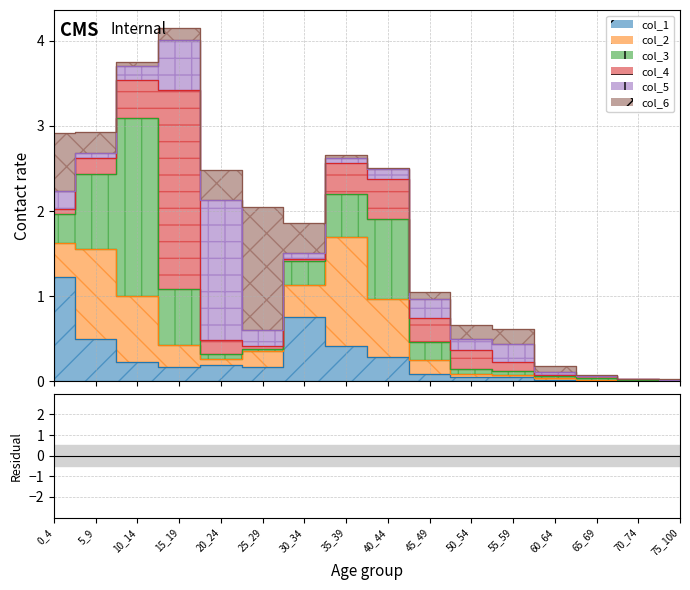

What are all the series names shown in the legend?

col_1, col_2, col_3, col_4, col_5, col_6